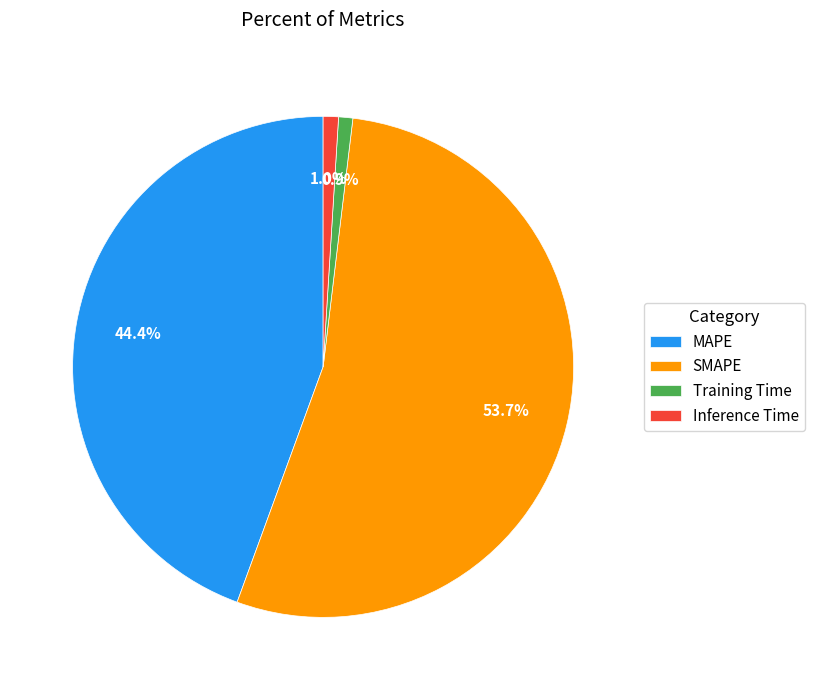

Count the number of slices in the pie.

4